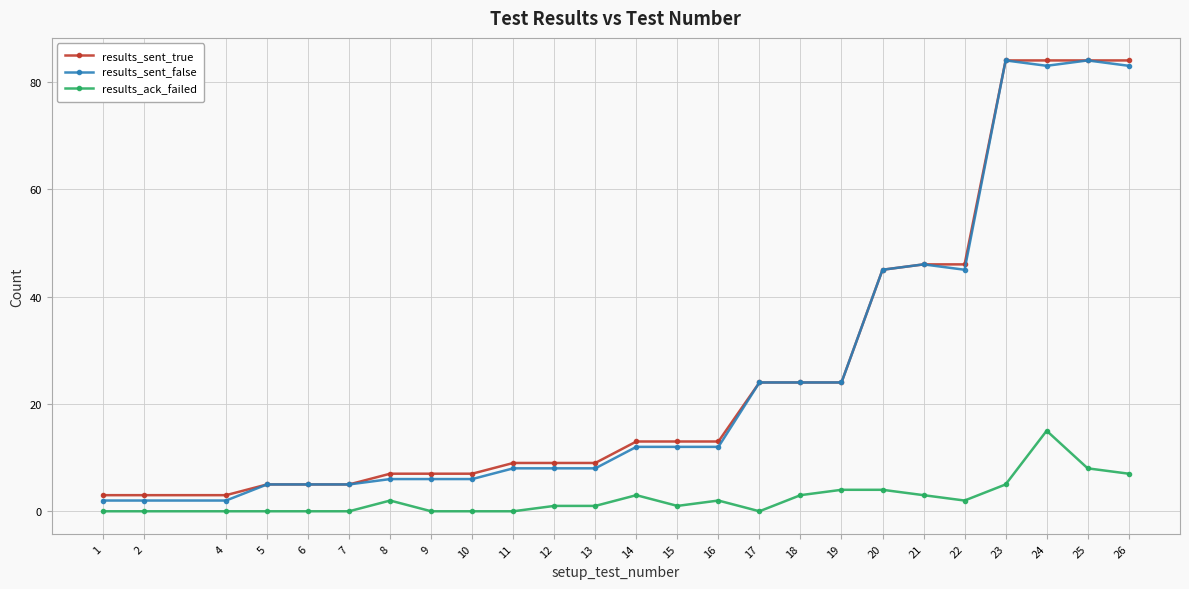

How many data points in results_sent_false are less than 12?

12